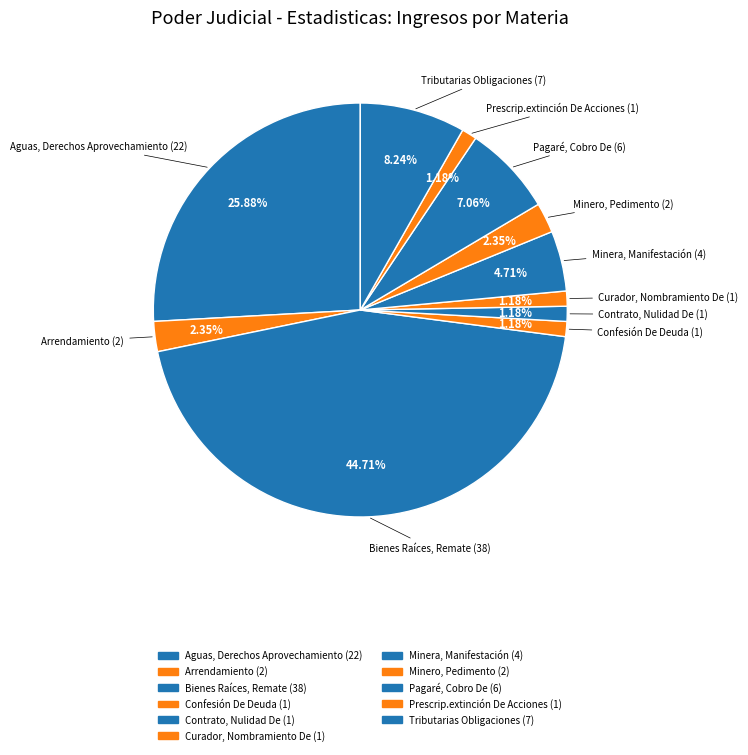

To the nearest percent, what is the difference between the largest and smallest slice percentages?

44%